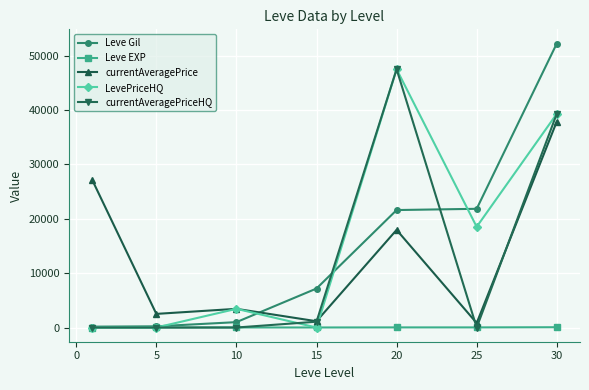

True or false: currentAveragePrice has more than 0 points higher than both neighbors.

True